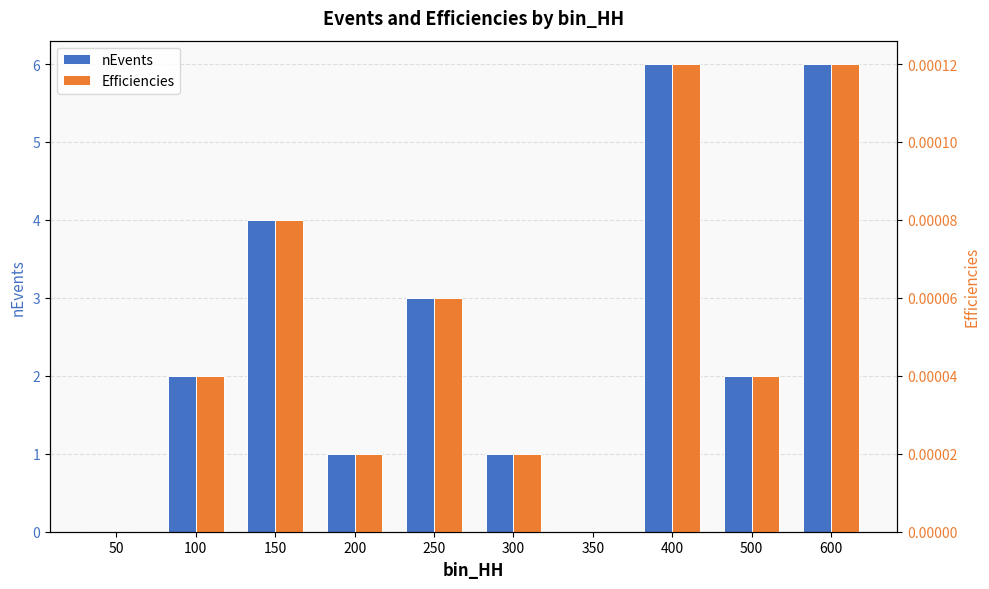

Which has a higher value, 200 or 50?

200